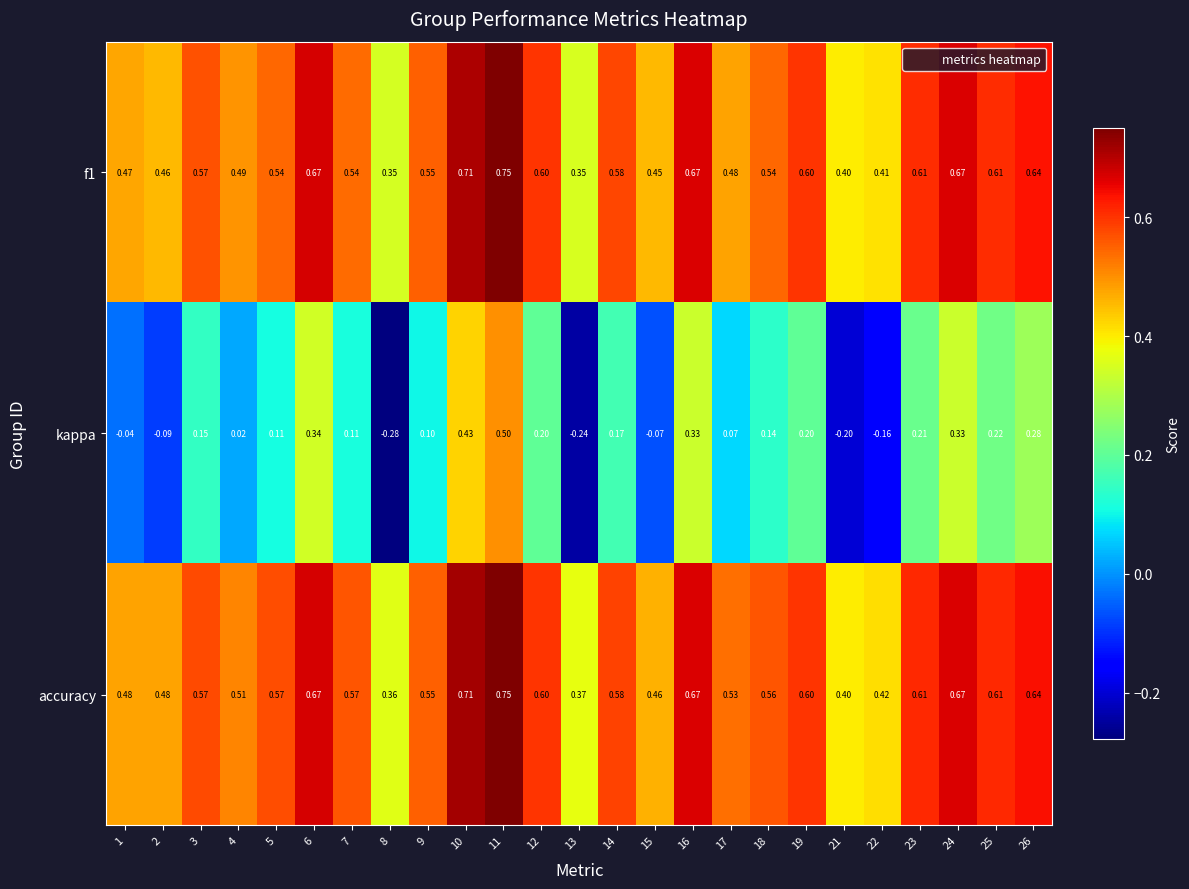

Is the value of kappa at 2 greater than the value of f1 at 18?

No